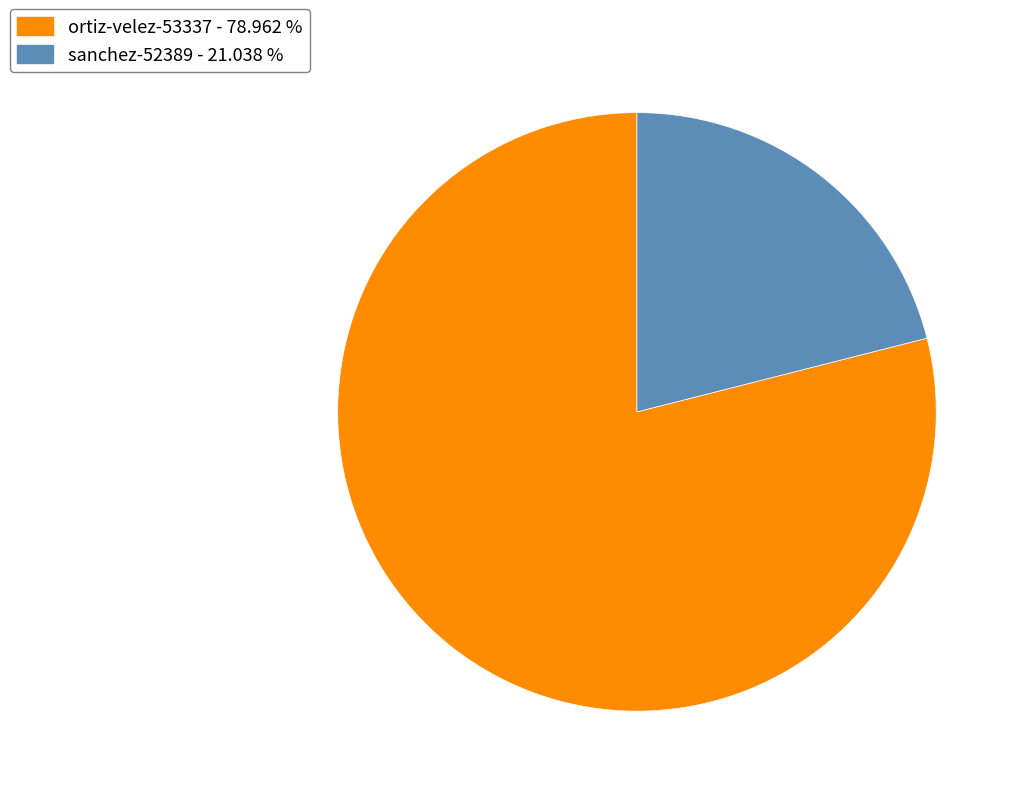

Which slice represents more than half of the pie?

ortiz-velez-53337